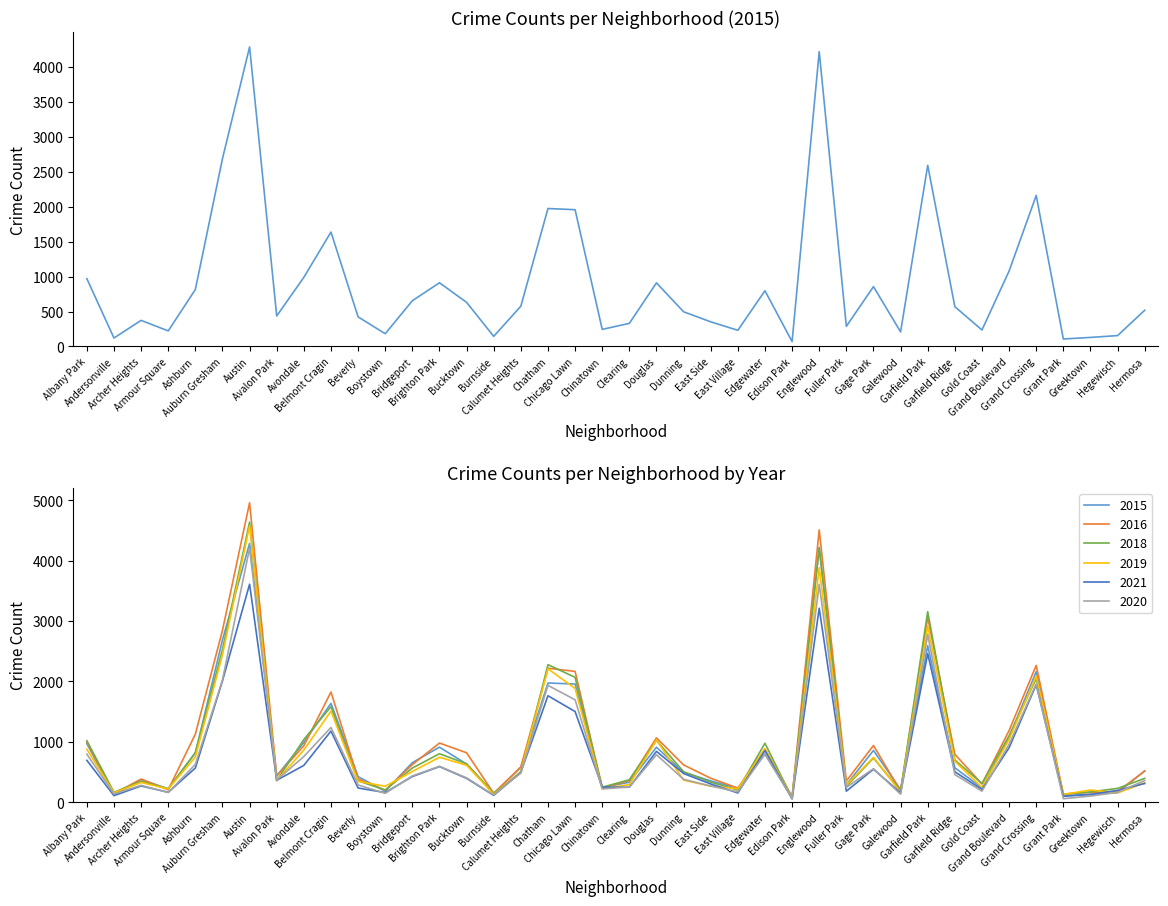

What is the label of the 30th point from the left?

Gage Park